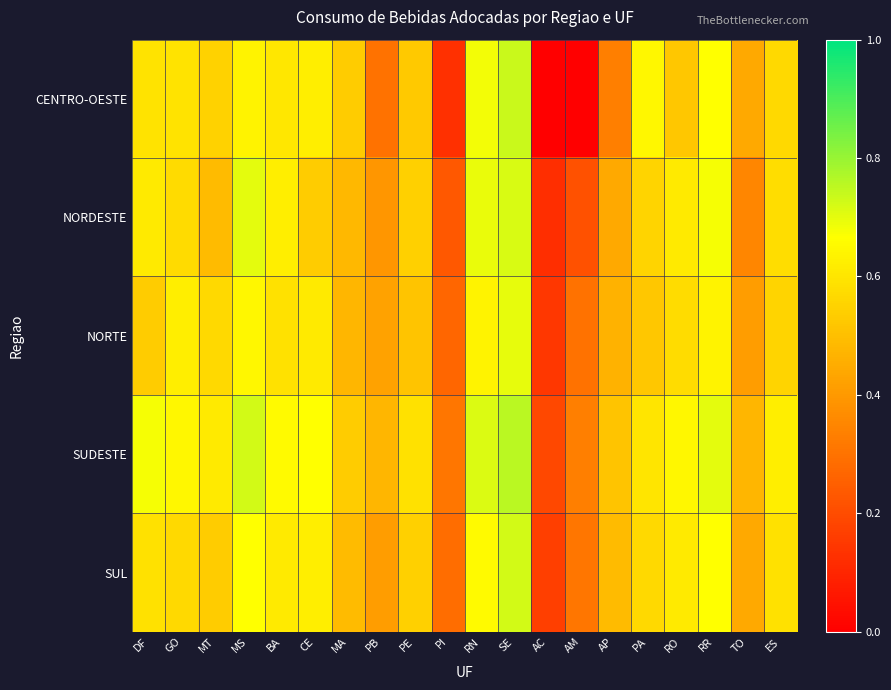

What is the maximum value shown in the chart?

0.8